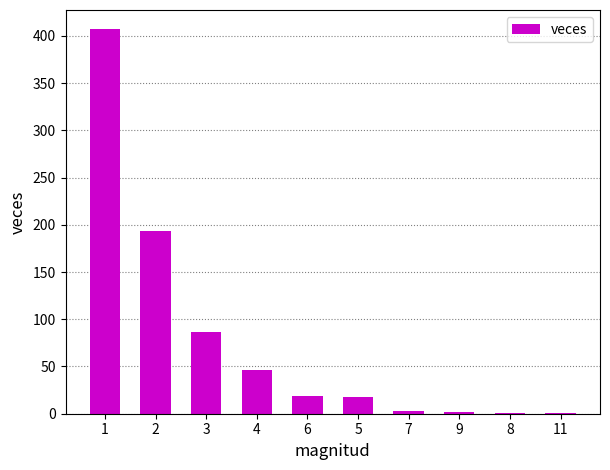

What is the maximum value shown in the chart?

407